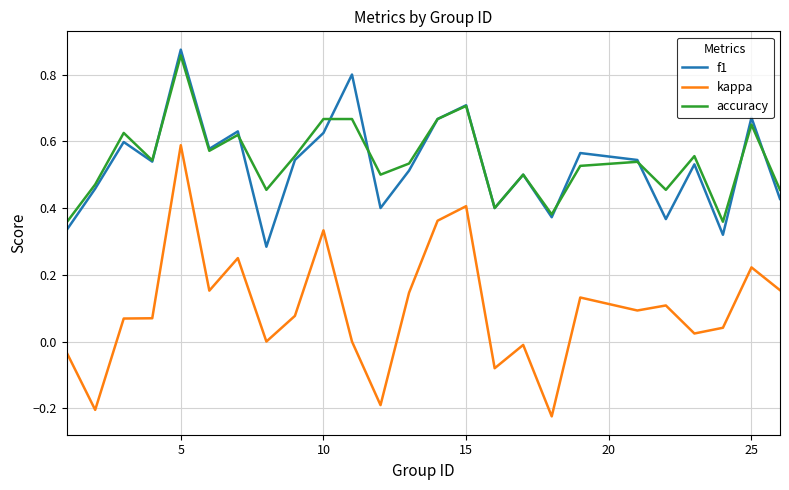

Count the number of categories in the chart.

25